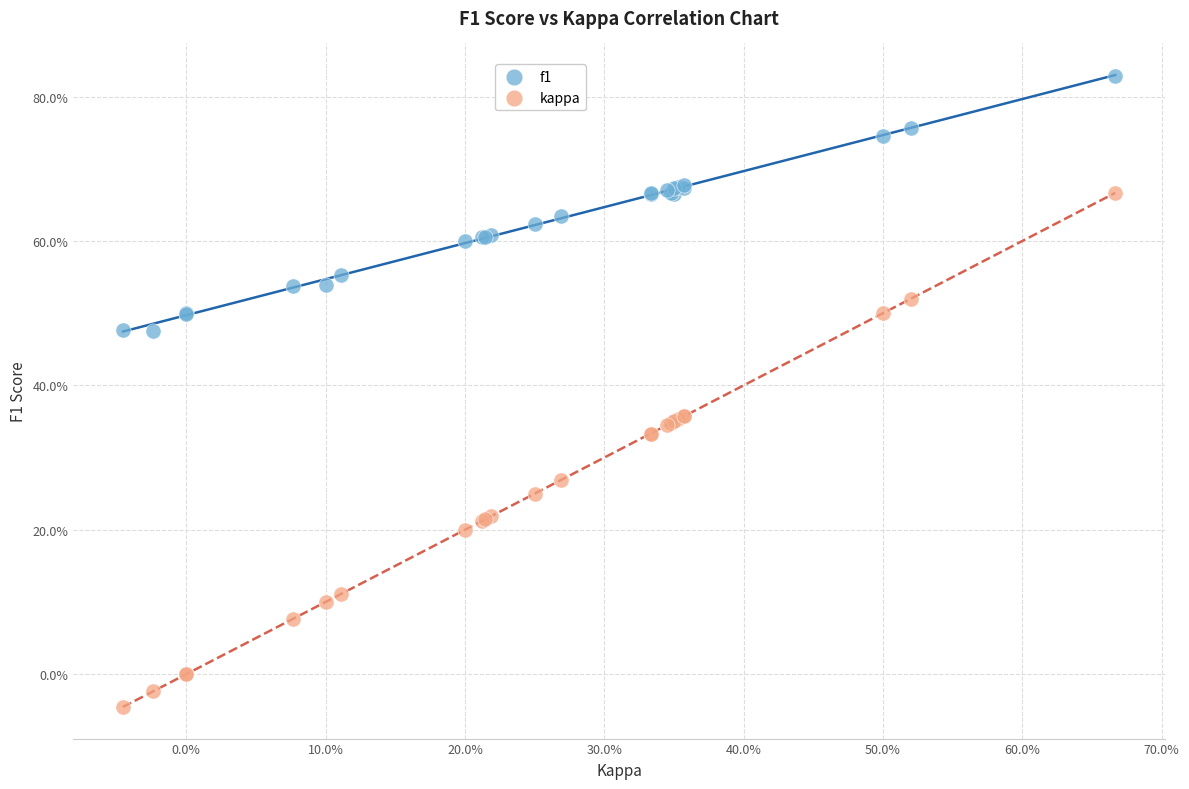

Which series contains the highest Y value?

f1